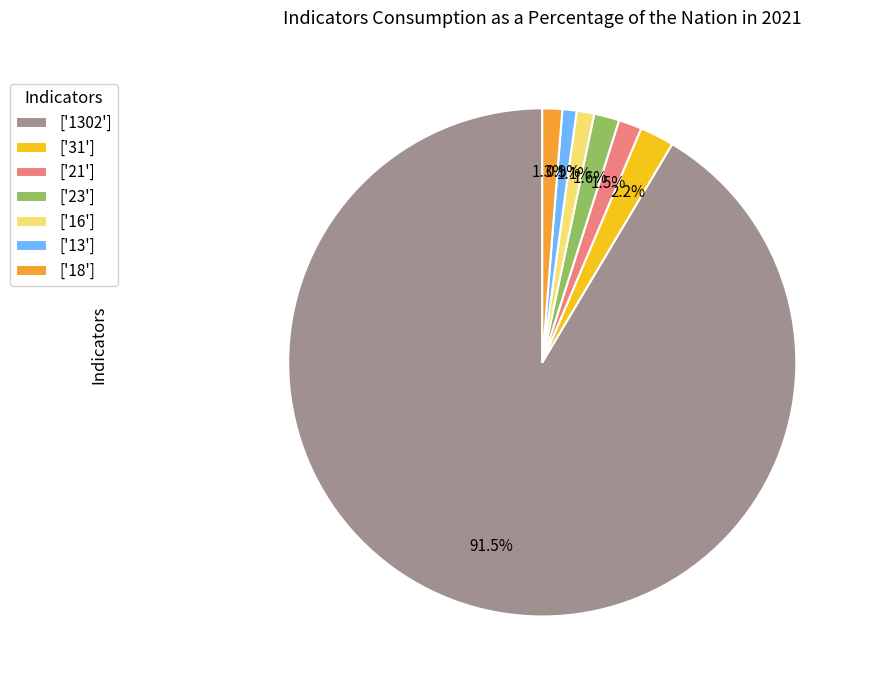

Does ['16'] represent more than half of the total?

No